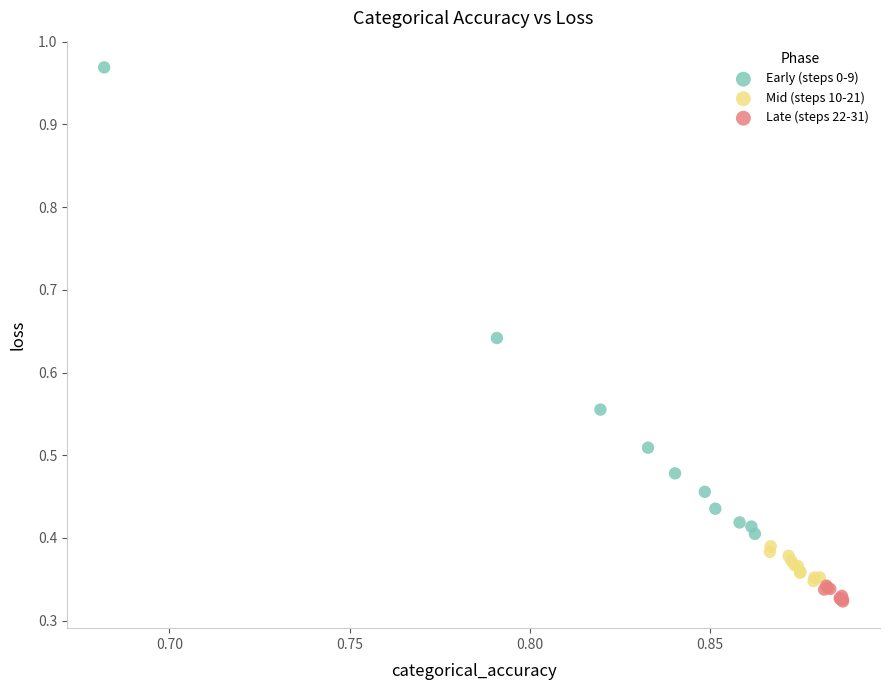

What are all the series names shown in the legend?

Early (steps 0-9), Mid (steps 10-21), Late (steps 22-31)